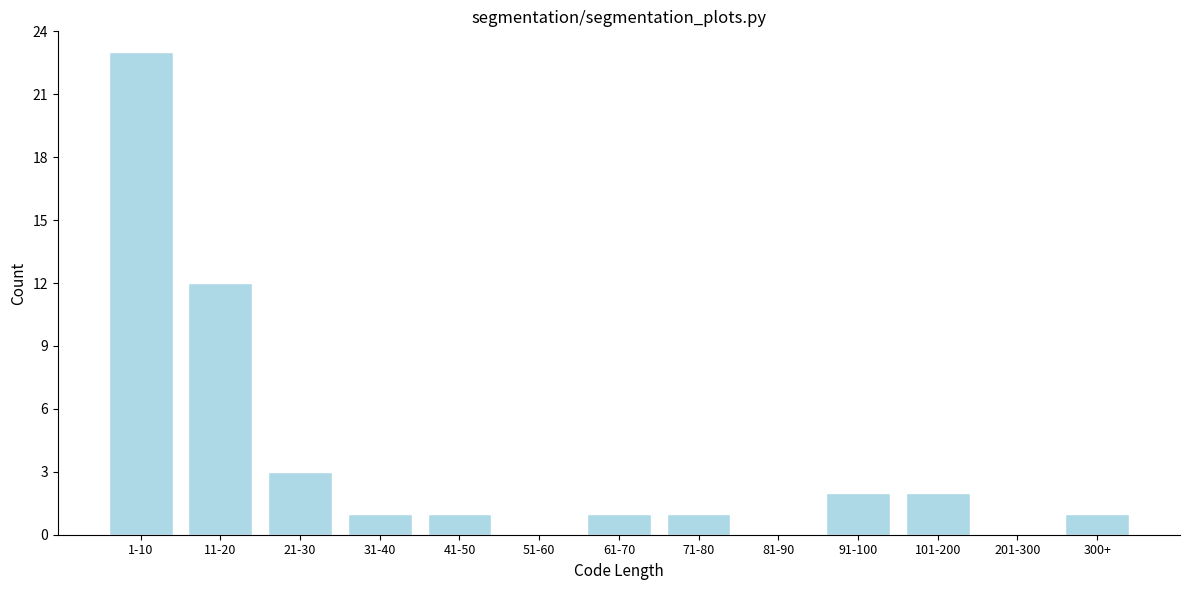

Reading left to right, transcribe all the data shown in this chart.

1-10=23	11-20=12	21-30=3	31-40=1	41-50=1	51-60=0	61-70=1	71-80=1	81-90=0	91-100=2	101-200=2	201-300=0	300+=1